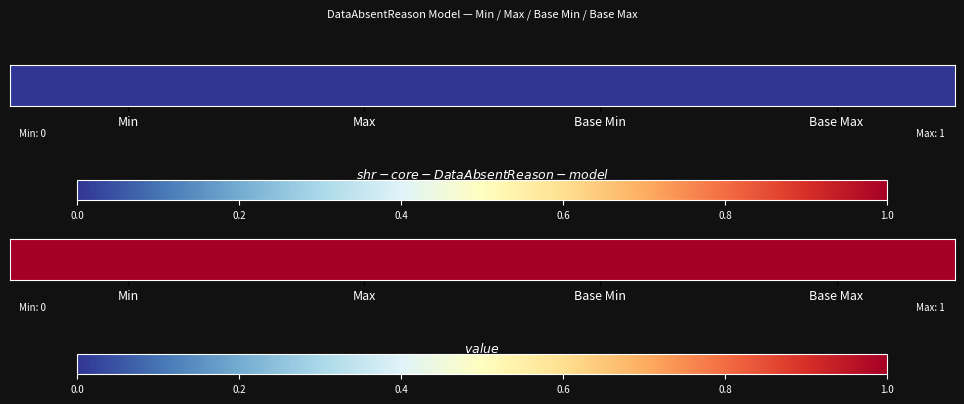

Reading left to right, extract all data points from this chart.

shr-core-DataAbsentReason-model: 0	0	0	0
shr-core-DataAbsentReason-model.value: 1	1	1	1